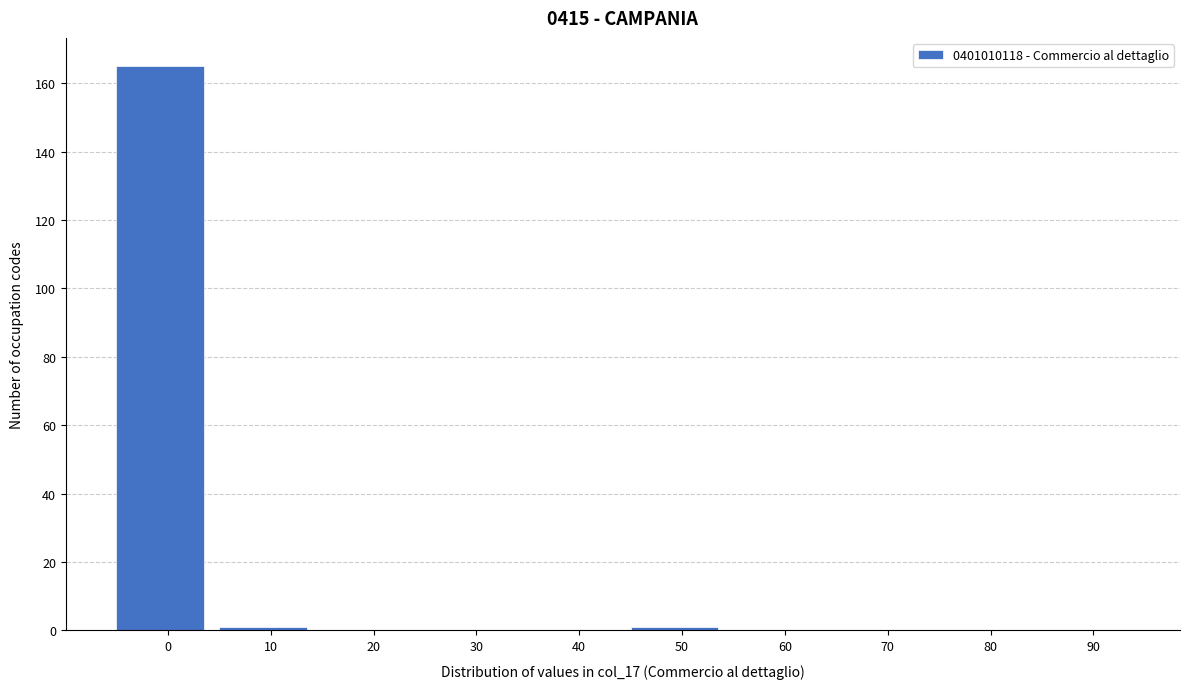

Reading left to right, transcribe all the data shown in this chart.

0=165	10=1	20=0	30=0	40=0	50=1	60=0	70=0	80=0	90=0